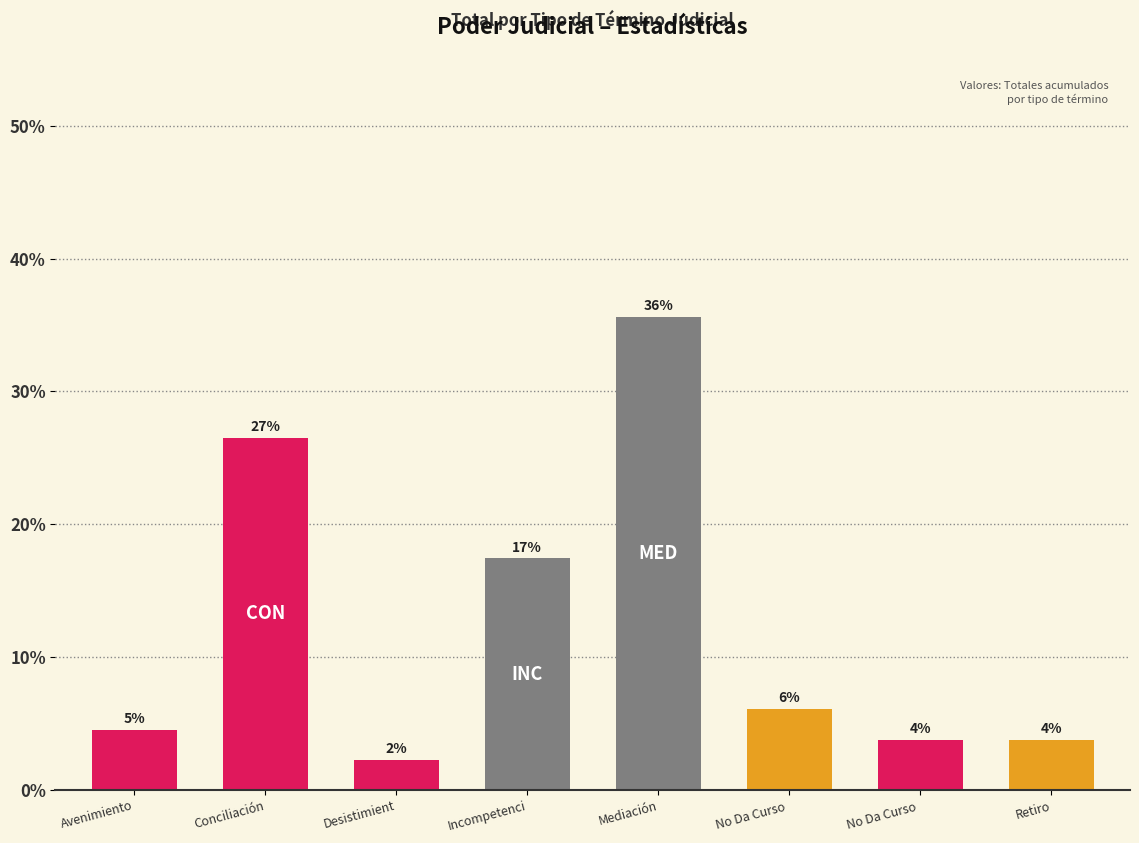

What is the greatest value displayed?

35.6